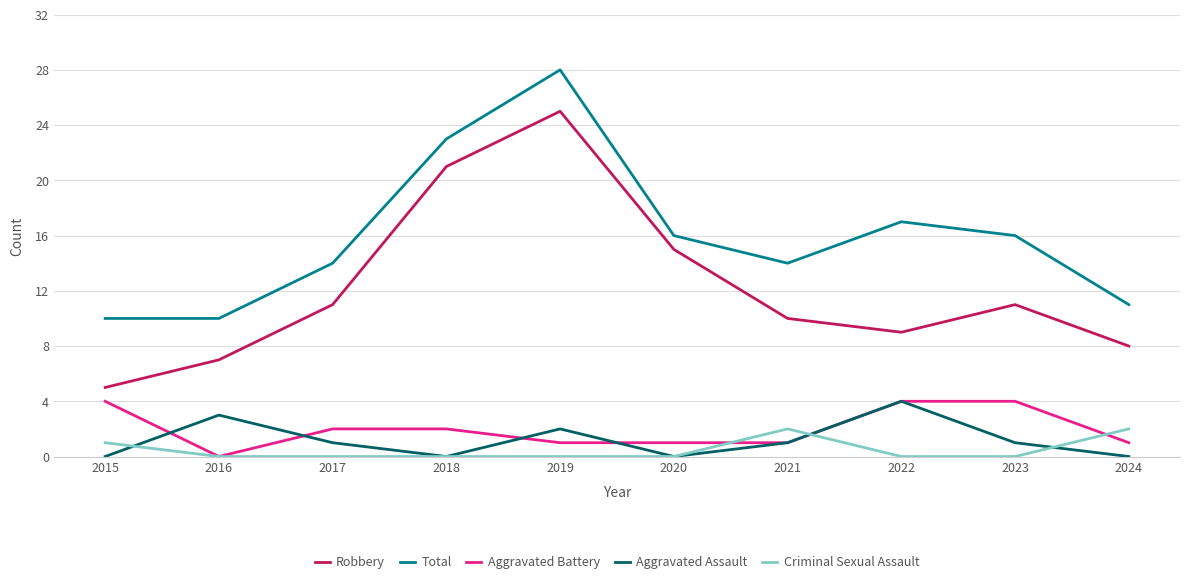

True or false: Total and Criminal Sexual Assault cross at least once.

False